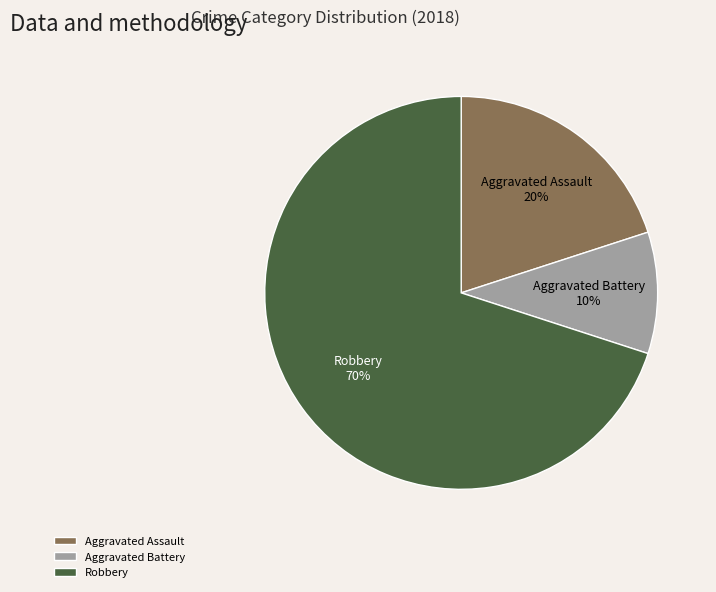

How many slices are in this pie chart?

3